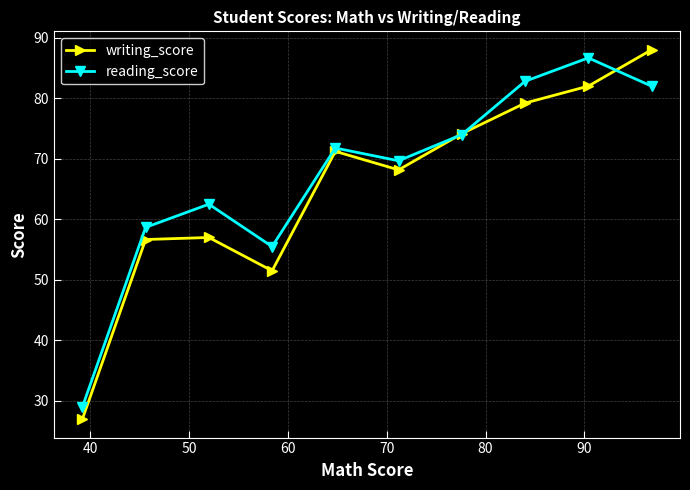

How many interior local peaks does the reading_score series have?

3